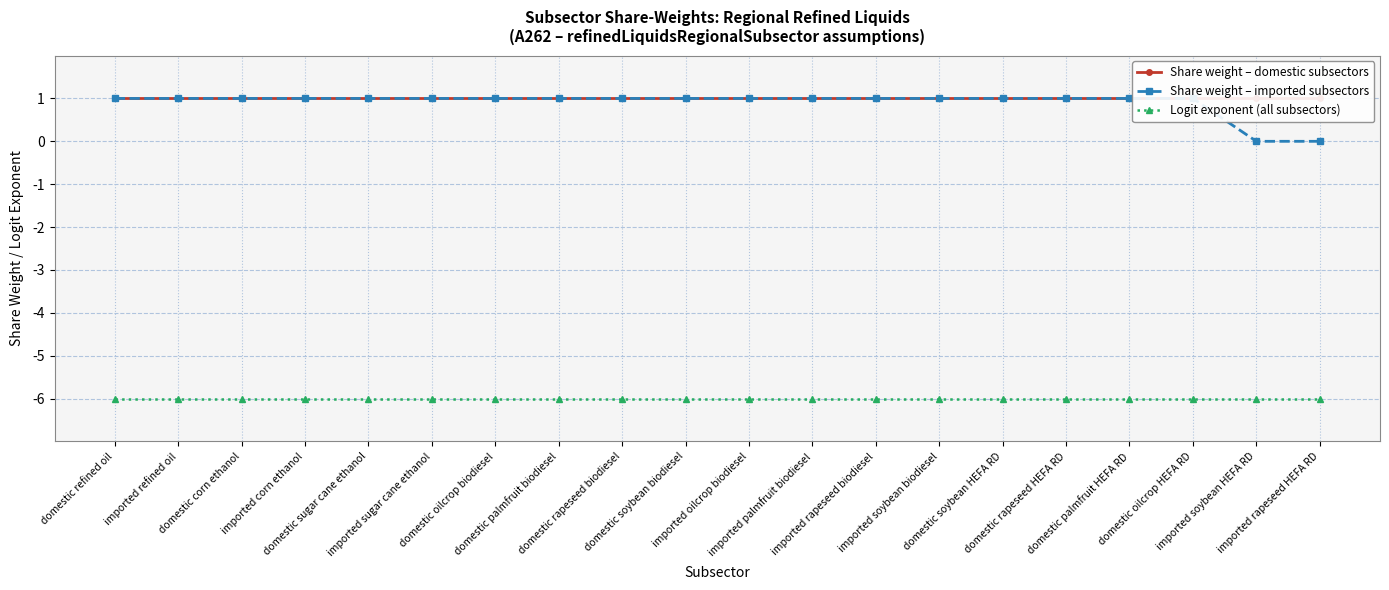

How many lines are shown in the chart?

3